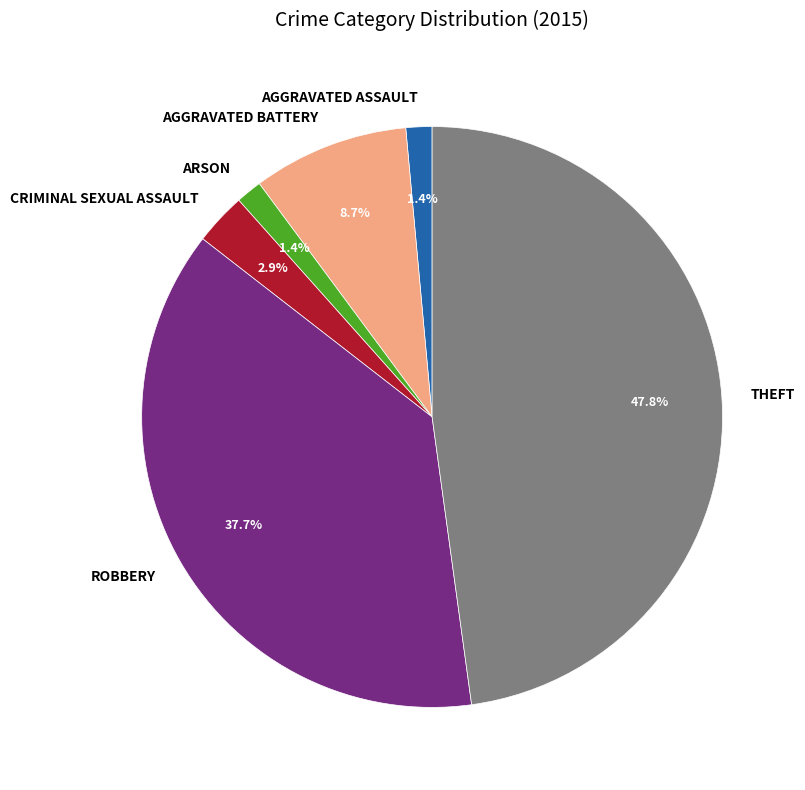

Does any single category account for the majority?

No